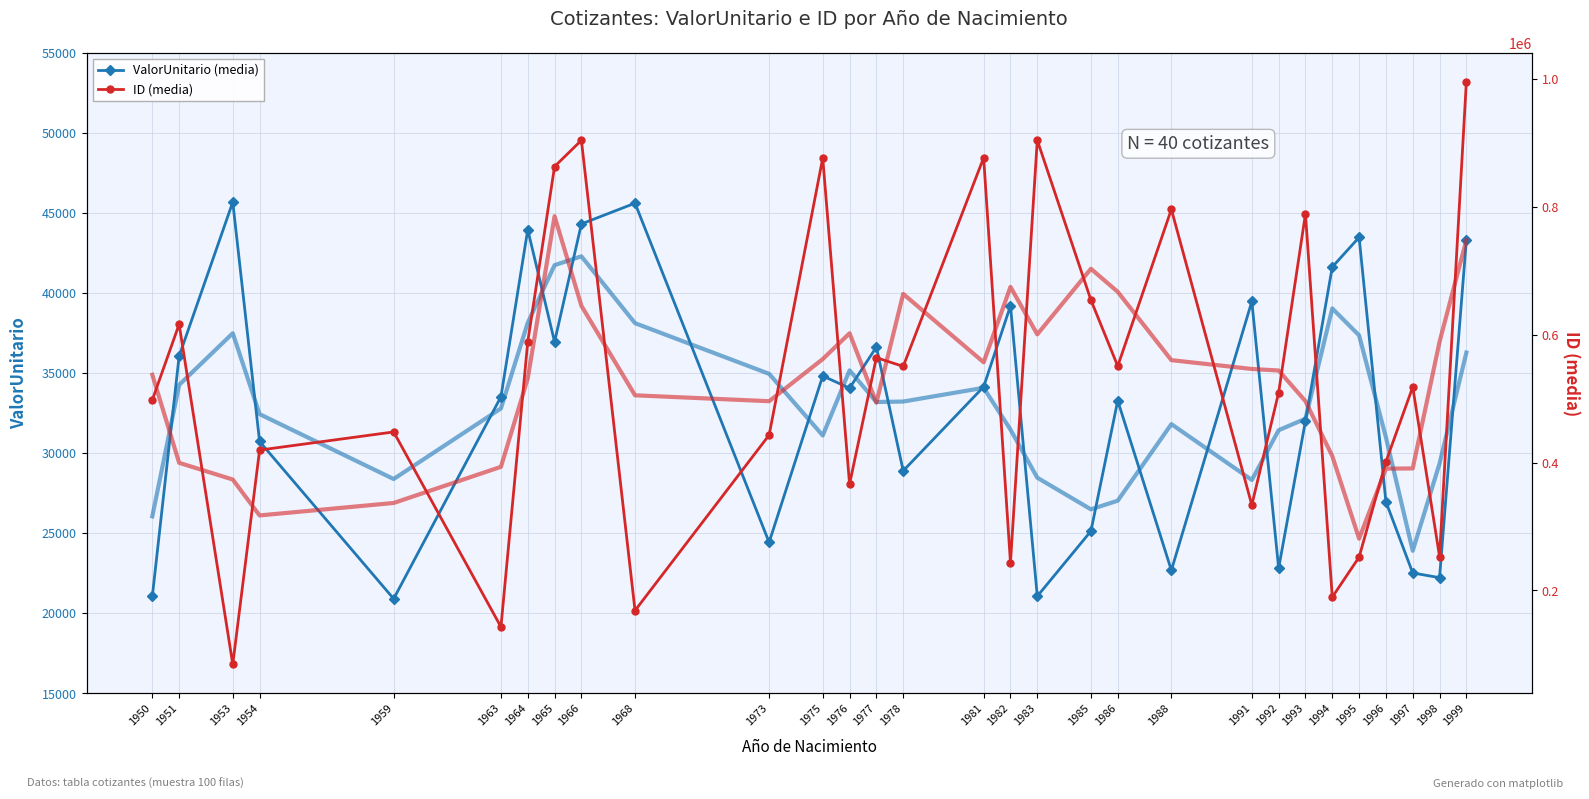

True or false: ID (suavizado) has a value of 322848.3 at 1981.

False